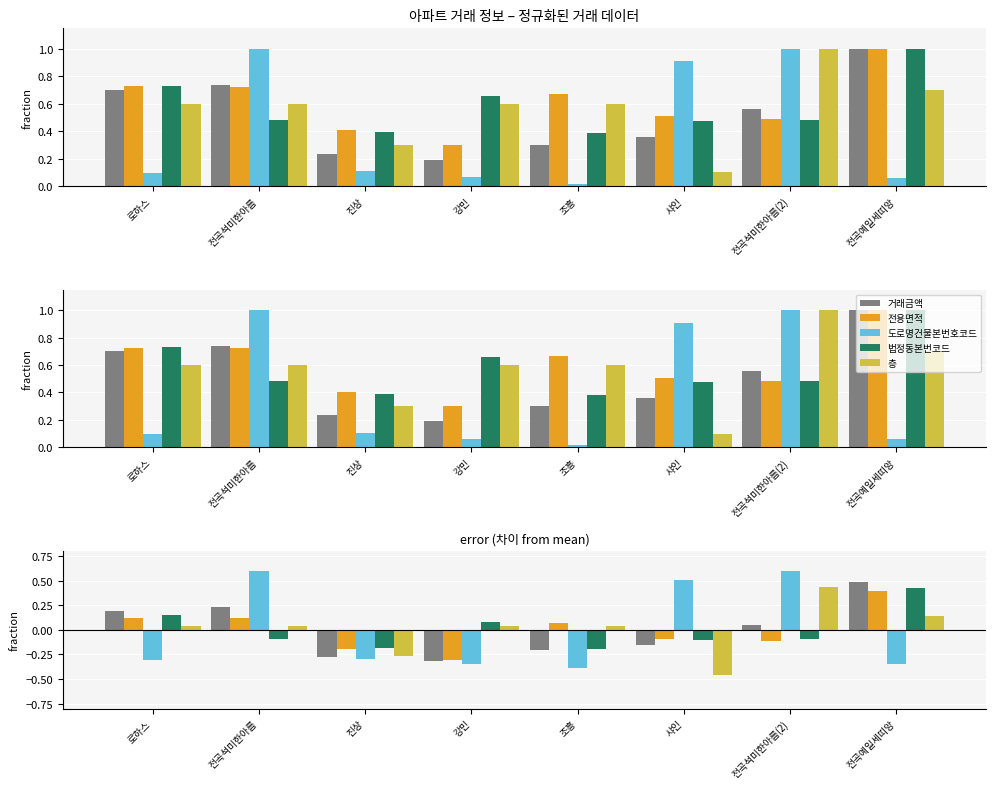

How many data points in 법정동본번코드 are above 0?

3